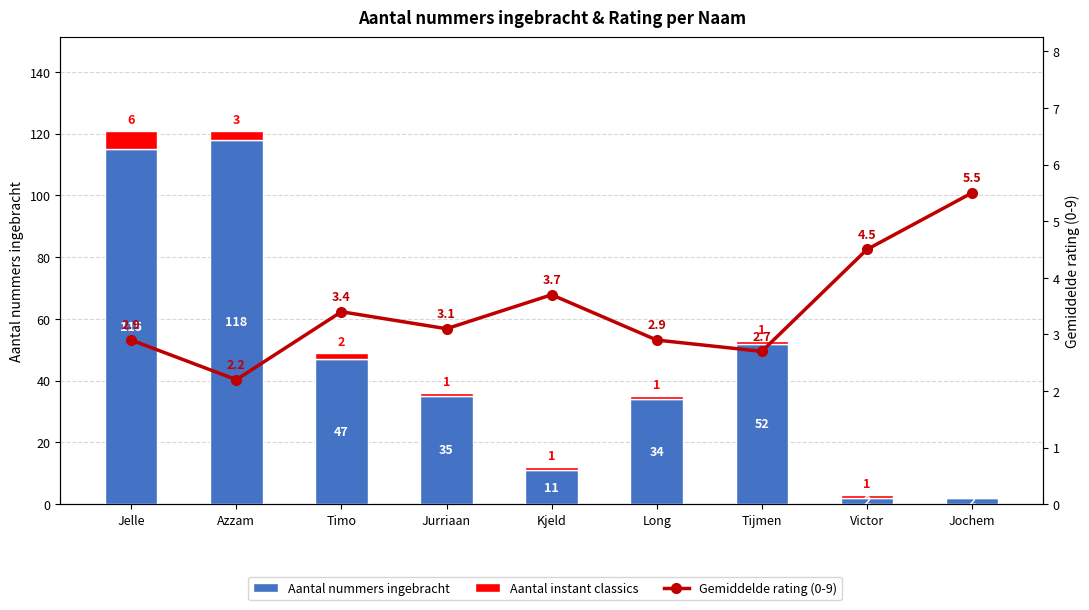

What is the difference between the second highest and second lowest values in the Aantal nummers ingebracht series?

113.0